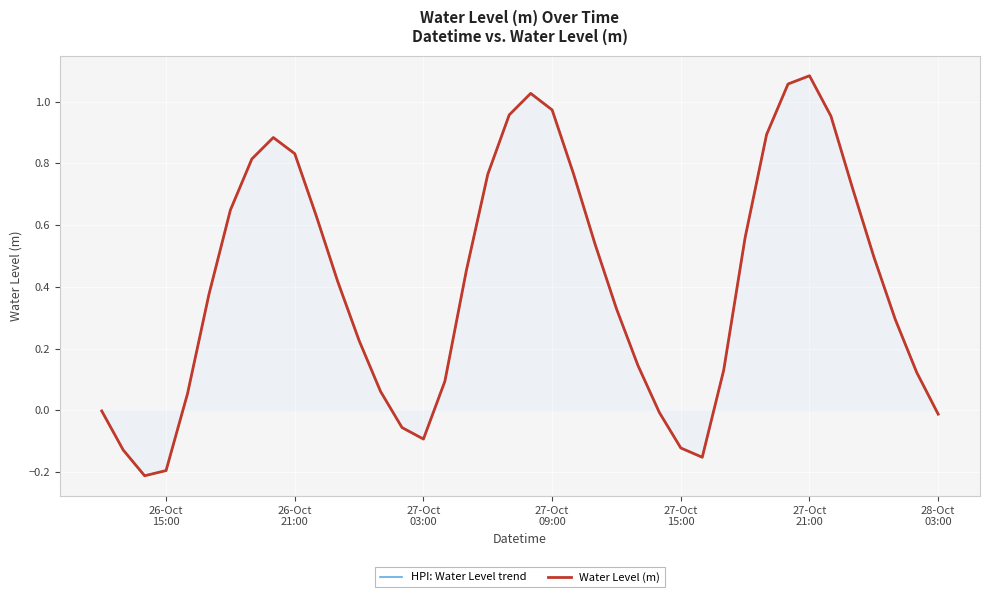

What is the difference between the second highest and second lowest values in the Water Level (m) series?

1.3